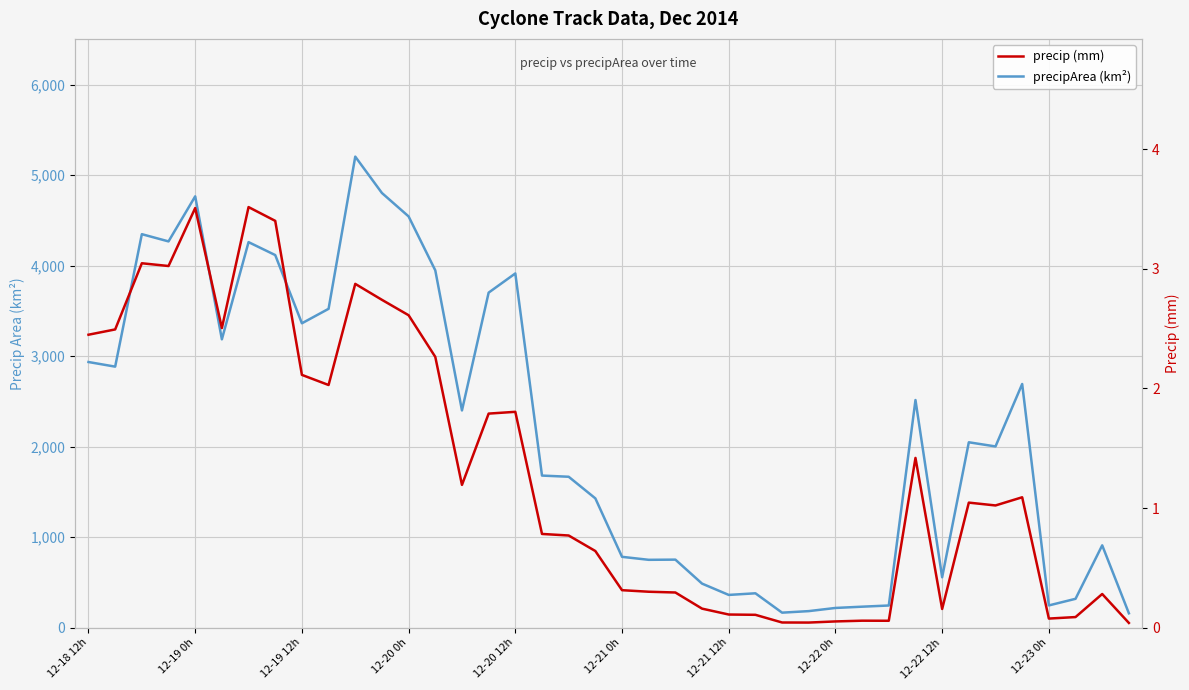

What are all the series names shown in the legend?

precipArea (km²), precip (mm)